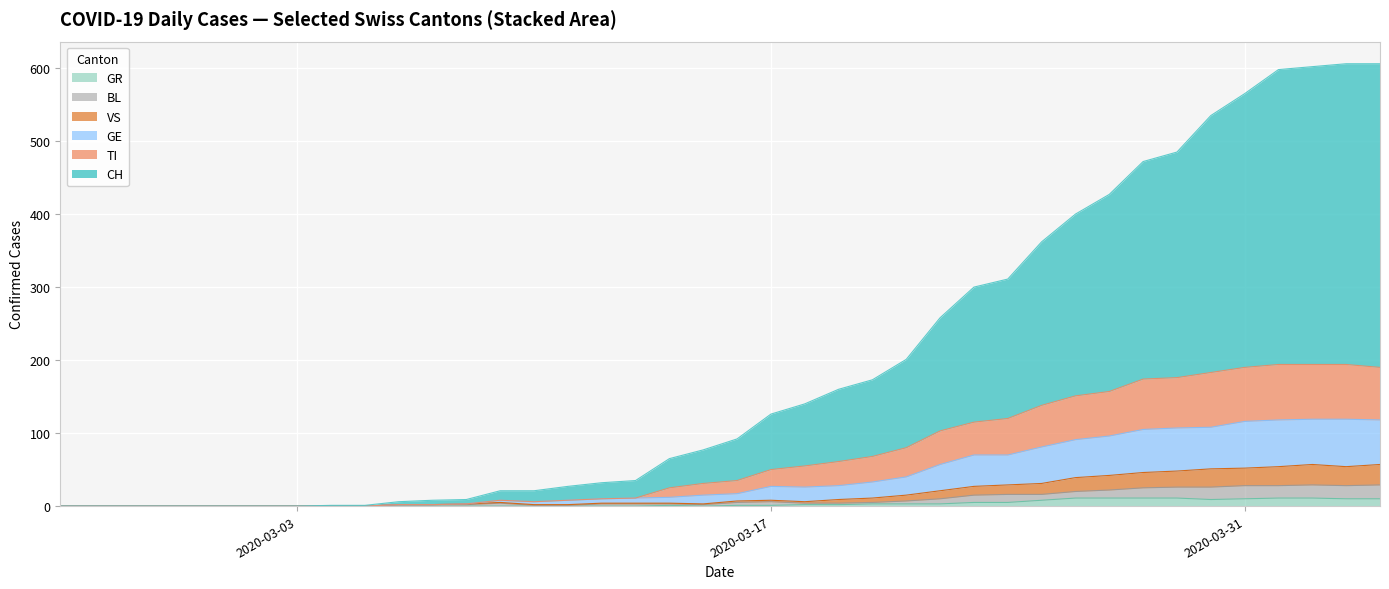

What is the label of the 38th point from the right?

2020-02-27